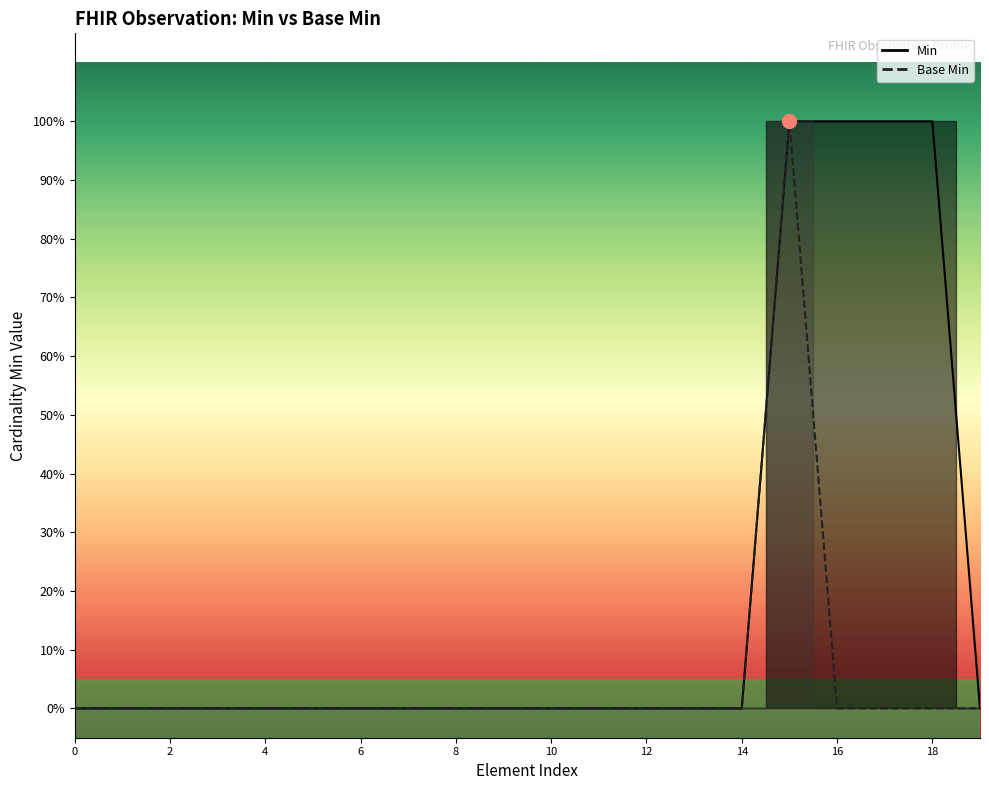

What are all the series names shown in the legend?

Min, Base Min